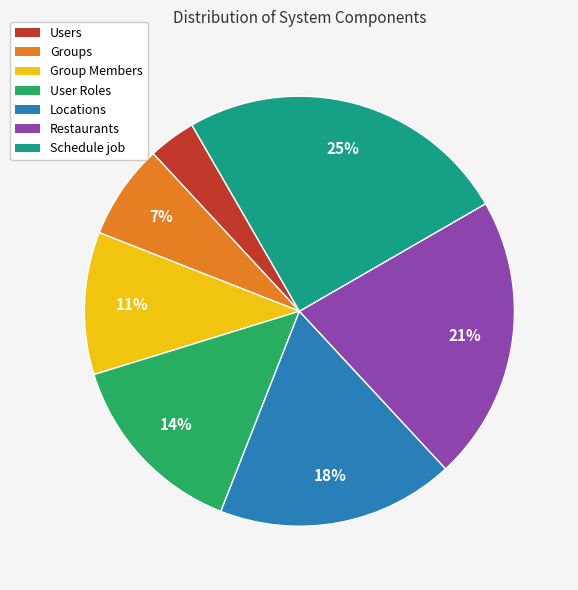

Which has a higher value, Groups or Users?

Groups